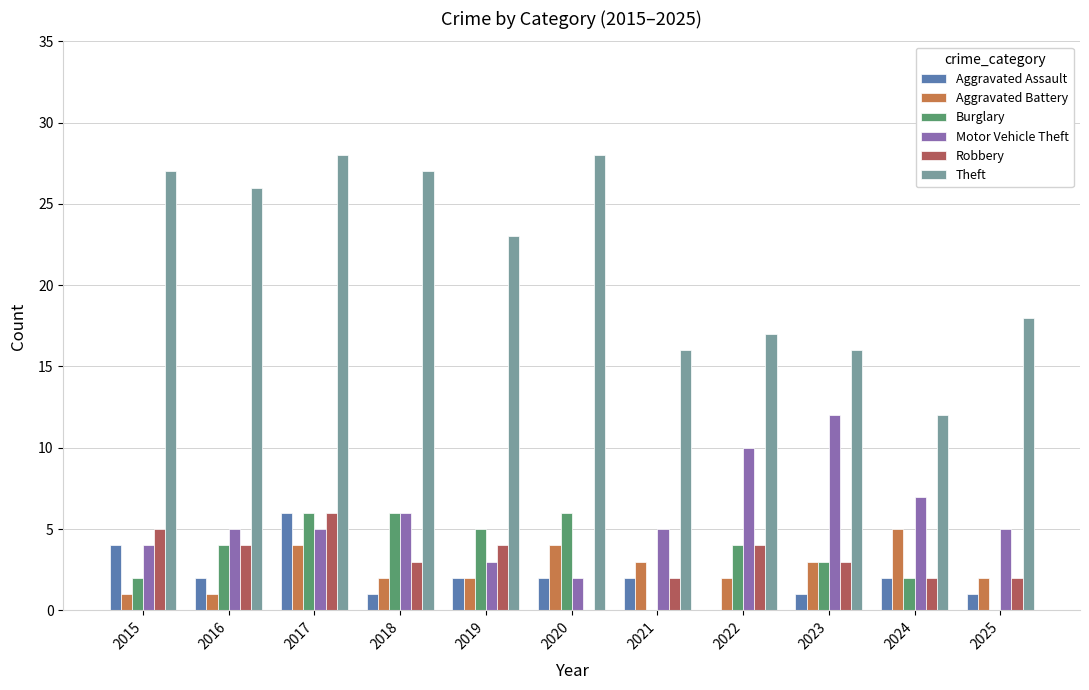

The Burglary series shows 4 at 2018. True or false?

False